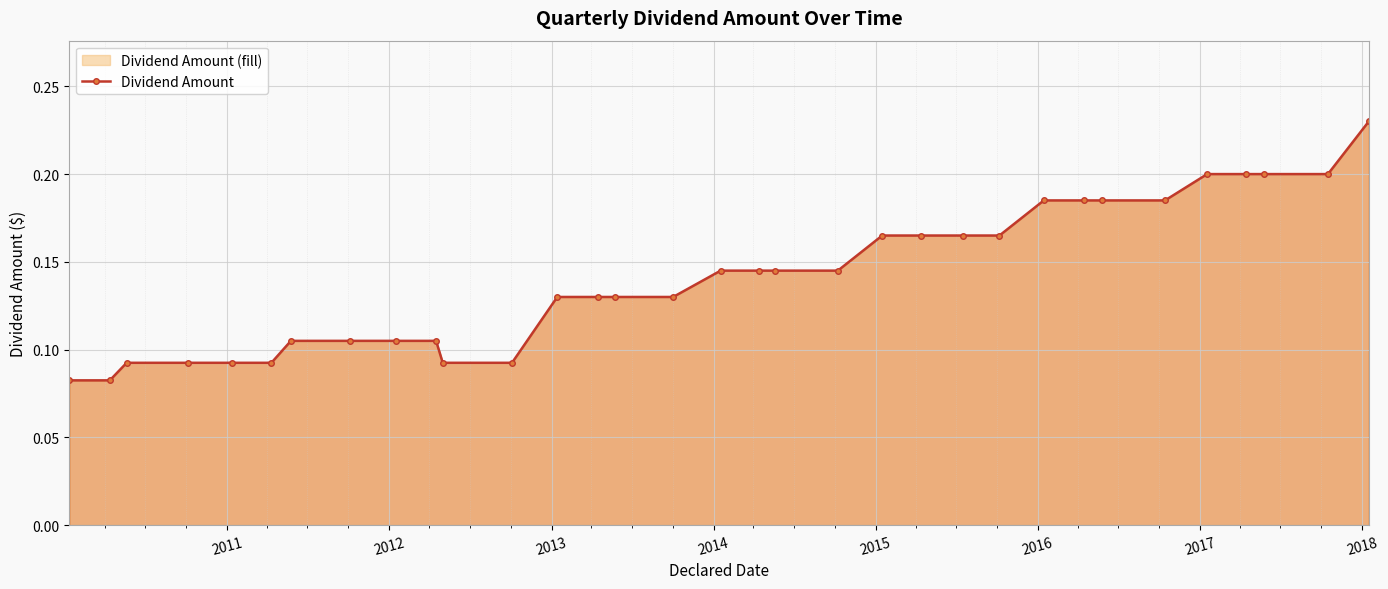

Count the values in the range 0 to 1.

33